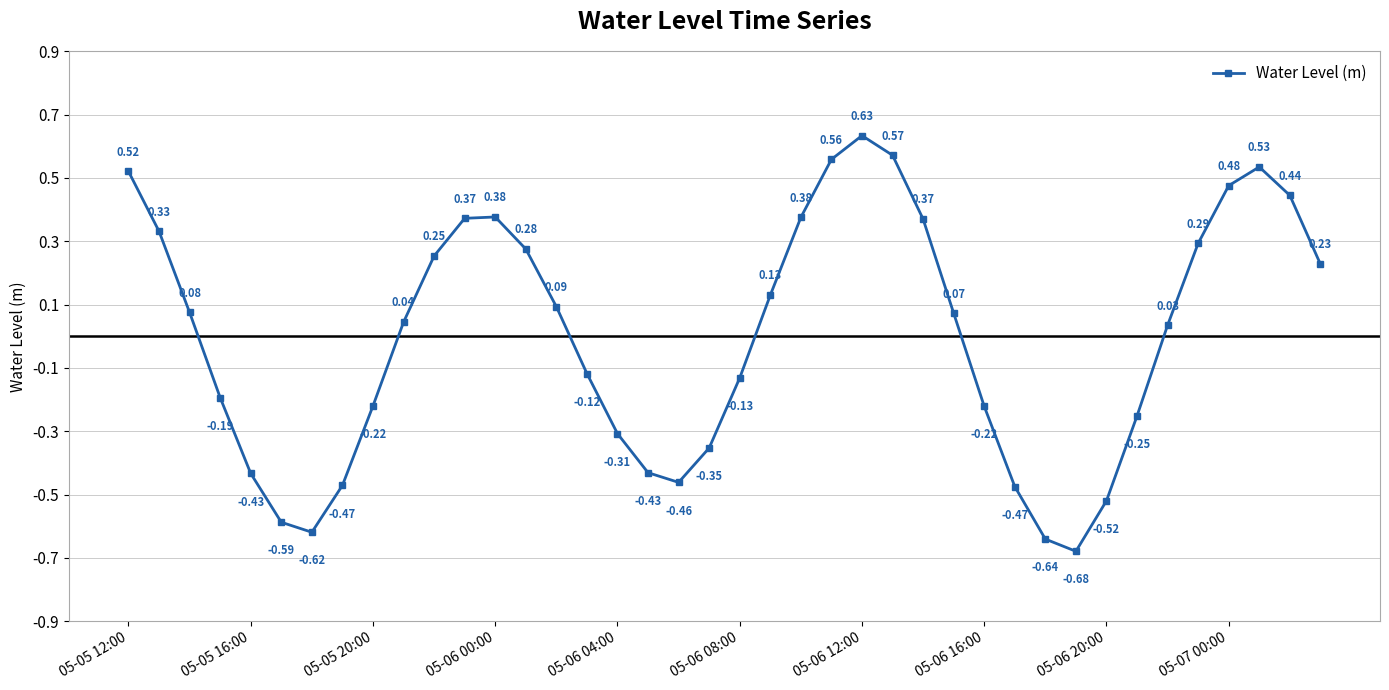

How many points are lower than both their immediate neighbors (excluding endpoints)?

3